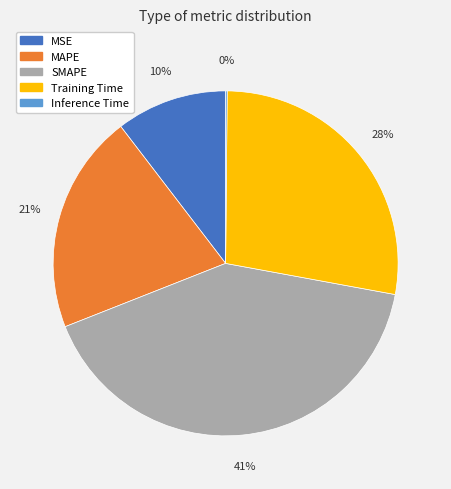

To the nearest percent, what is the difference between the largest and smallest slice percentages?

41%